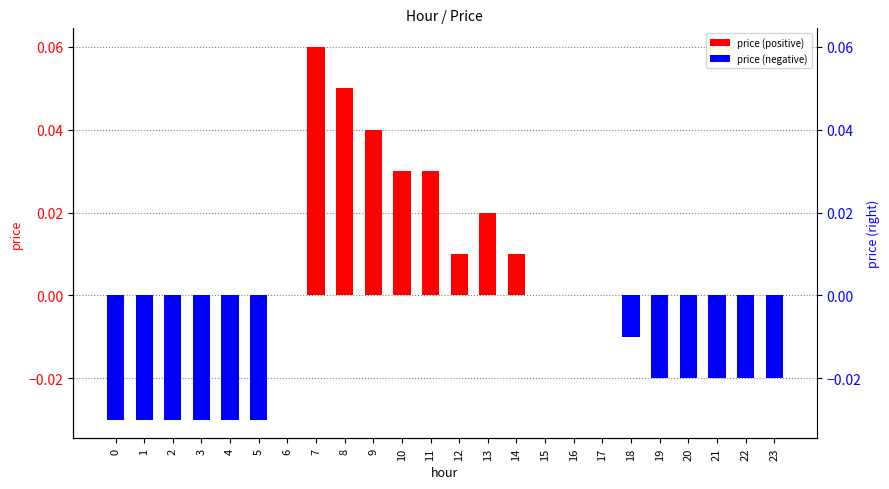

Count the price (negative) values in the range 0 to 1.

12